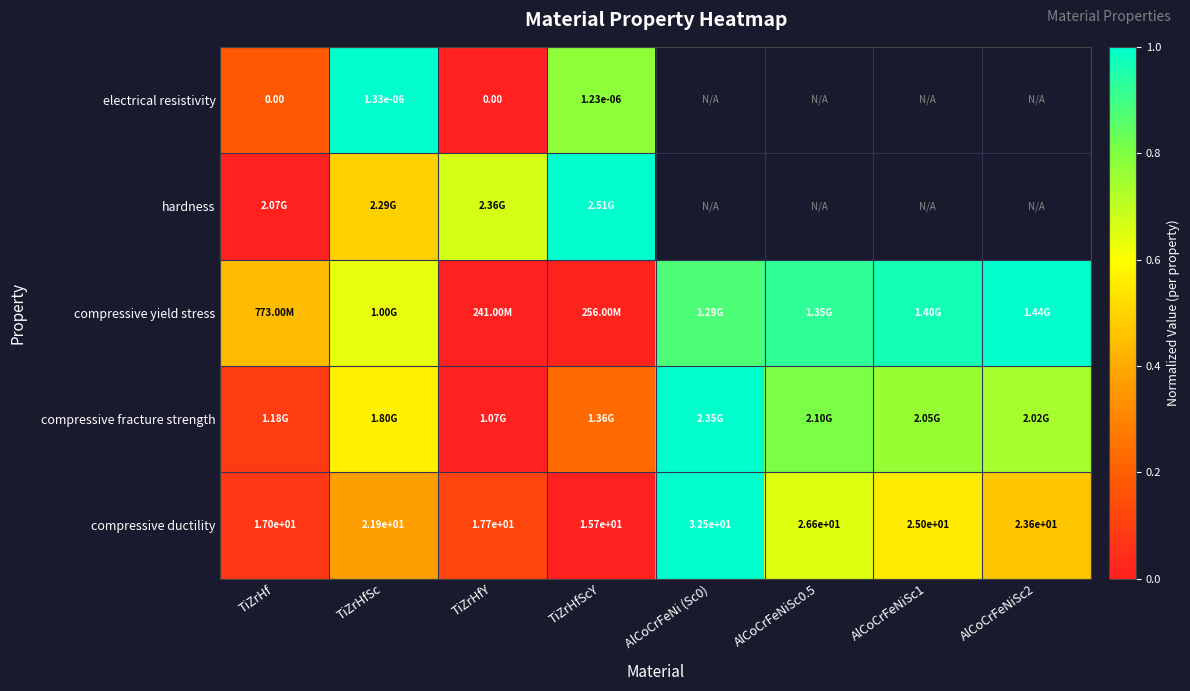

Which category has the lowest value in the compressive ductility series?

TiZrHfScY